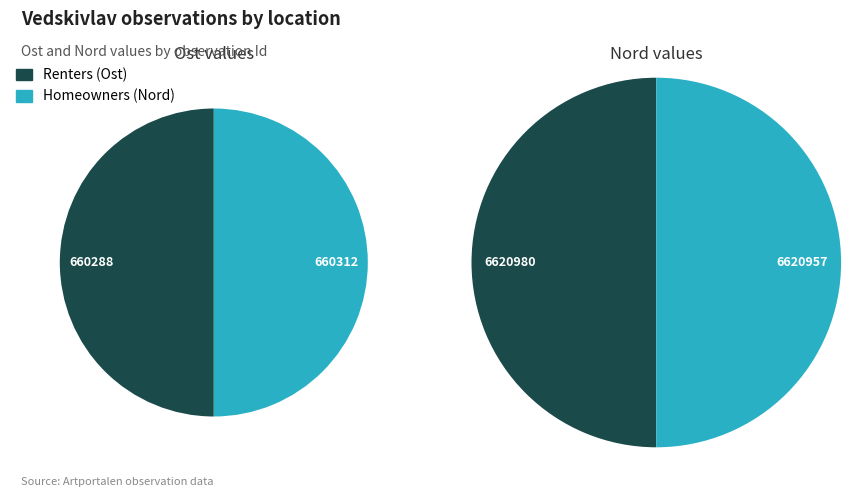

Which series has the largest range (max minus min)?

Renters